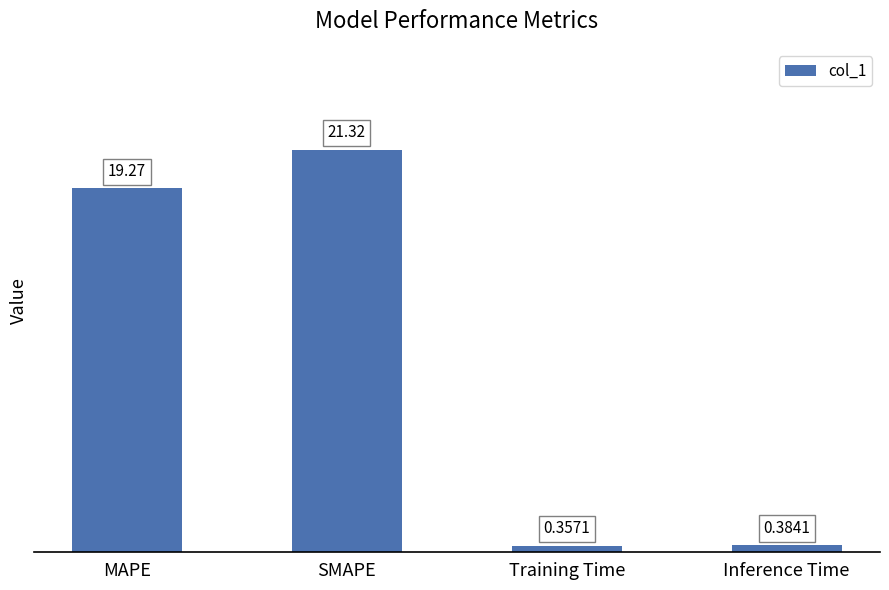

Count the number of values greater than 19.

2